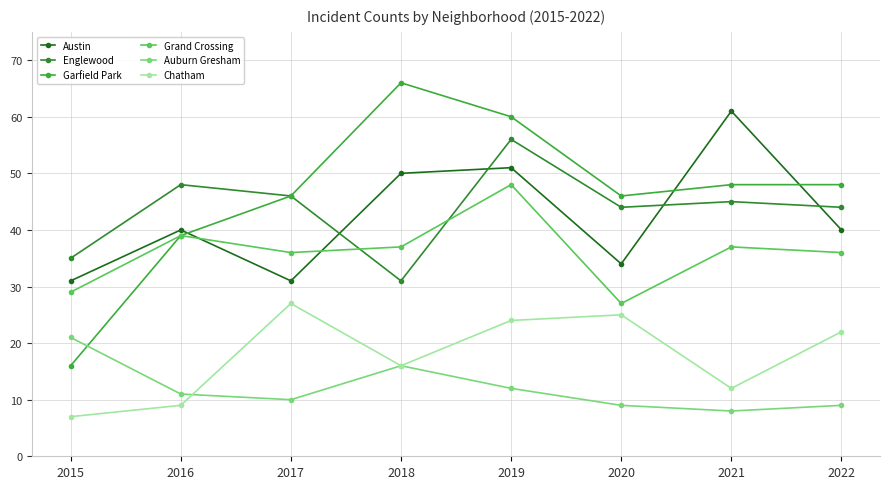

Reading right to left, transcribe all the data shown in this chart.

Austin: 40	61	34	51	50	31	40	31
Englewood: 44	45	44	56	31	46	48	35
Garfield Park: 48	48	46	60	66	46	39	16
Grand Crossing: 36	37	27	48	37	36	39	29
Auburn Gresham: 9	8	9	12	16	10	11	21
Chatham: 22	12	25	24	16	27	9	7